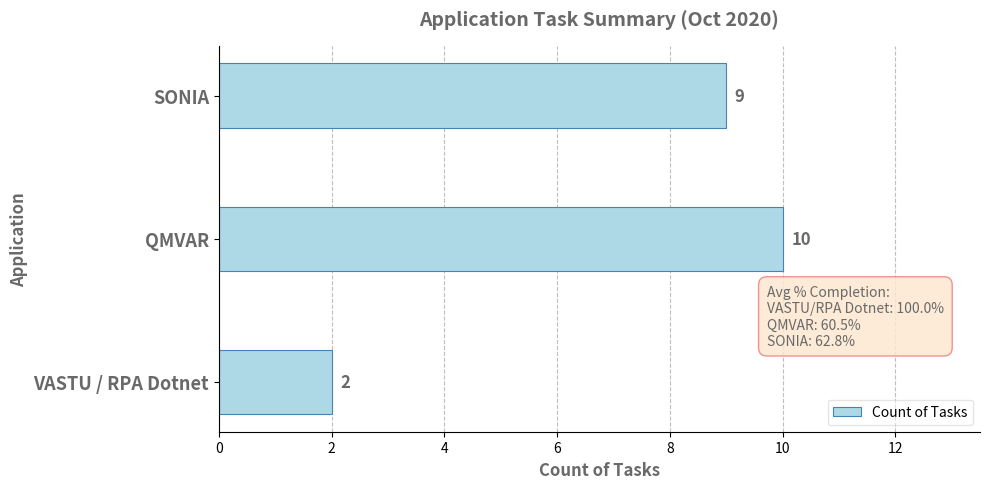

At which category does the chart reach its peak across all series?

QMVAR